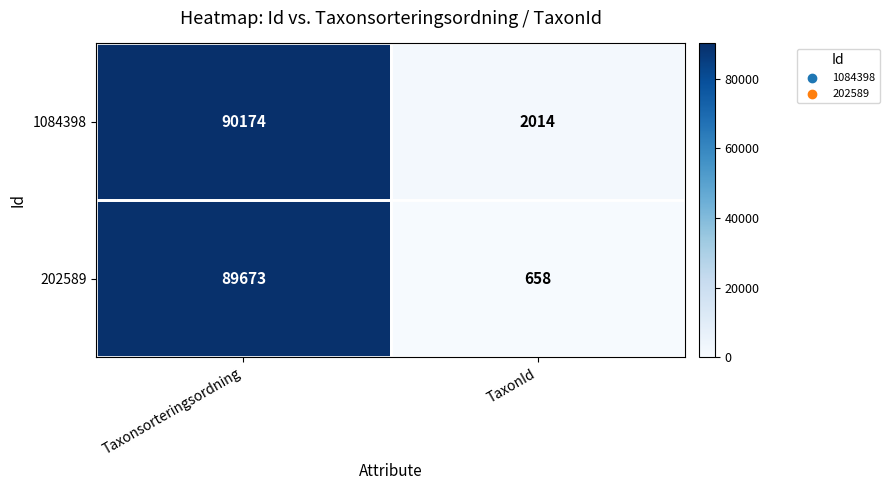

Which series has the largest total across all categories?

1084398